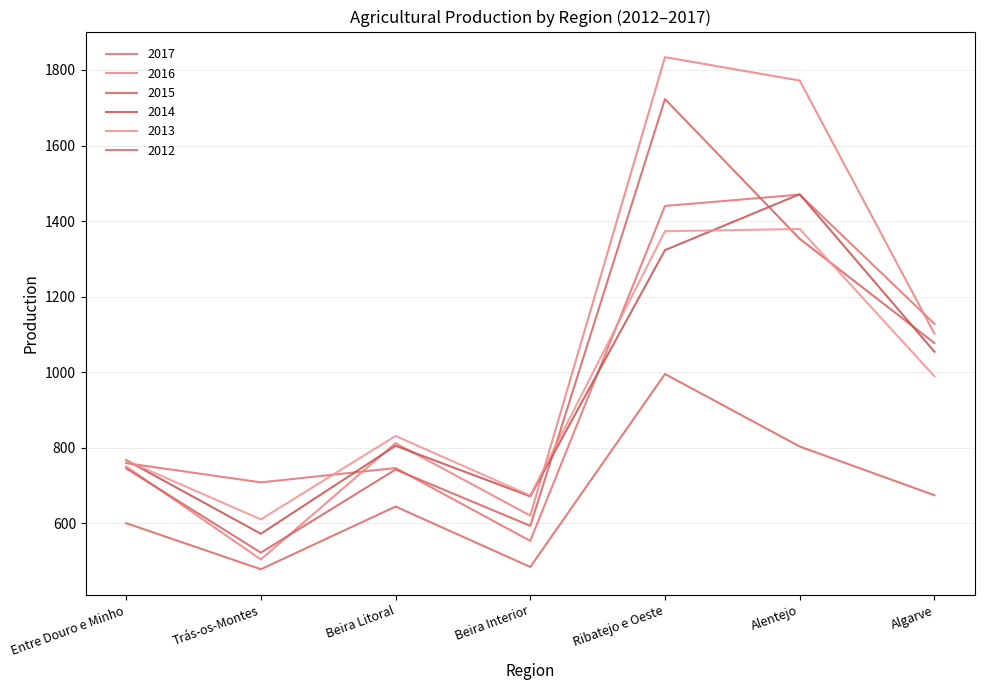

What are all the series names shown in the legend?

2017, 2016, 2015, 2014, 2013, 2012